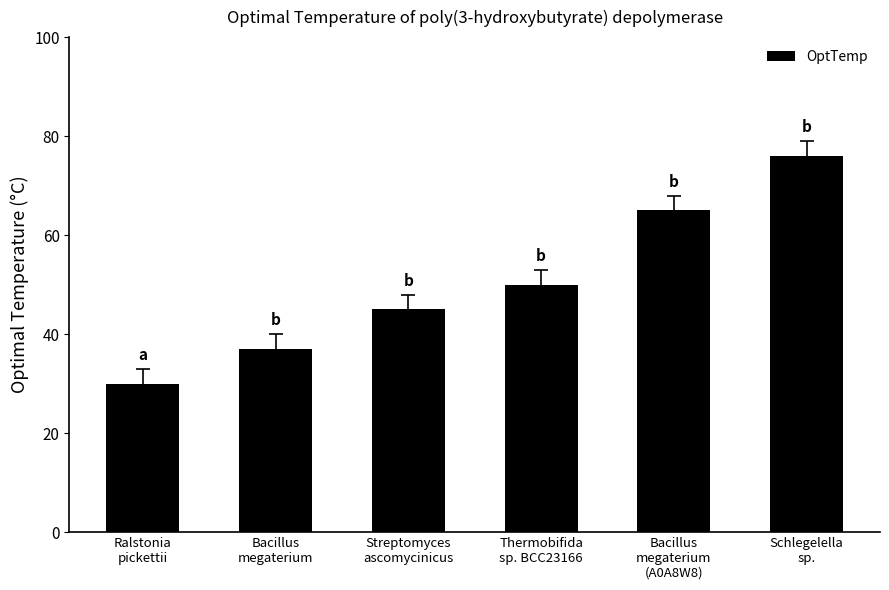

Reading left to right, what are all the values shown in this chart?

Ralstonia
pickettii=30	Bacillus
megaterium=37	Streptomyces
ascomycinicus=45	Thermobifida
sp. BCC23166=50	Bacillus
megaterium
(A0A8W8)=65	Schlegelella
sp.=76